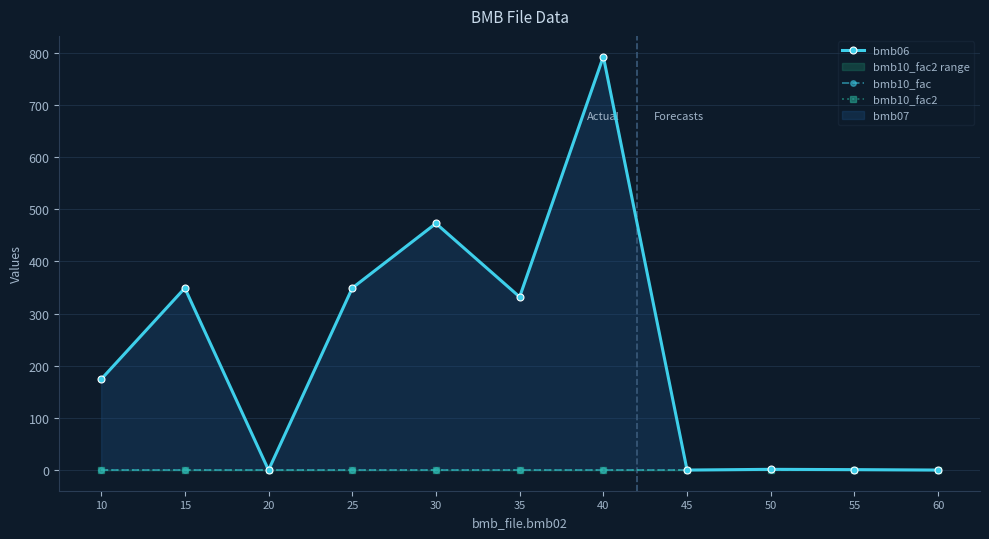

Which series has the largest total across all categories?

bmb06